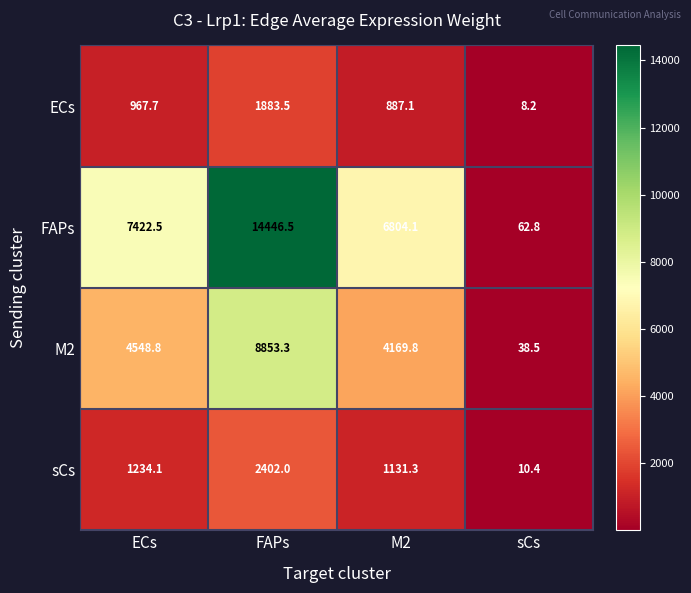

True or false: ECs has a value of 887.1 at M2.

True